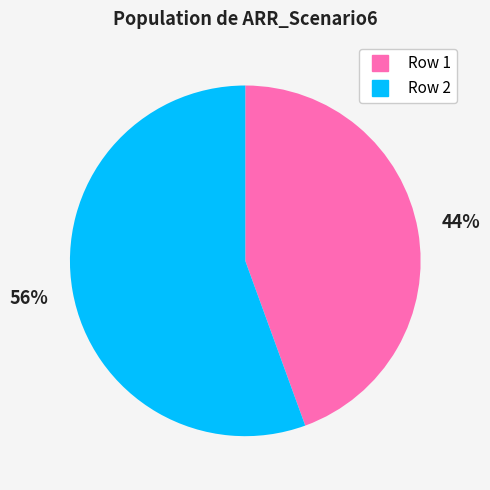

Is there a majority slice in this chart?

Yes